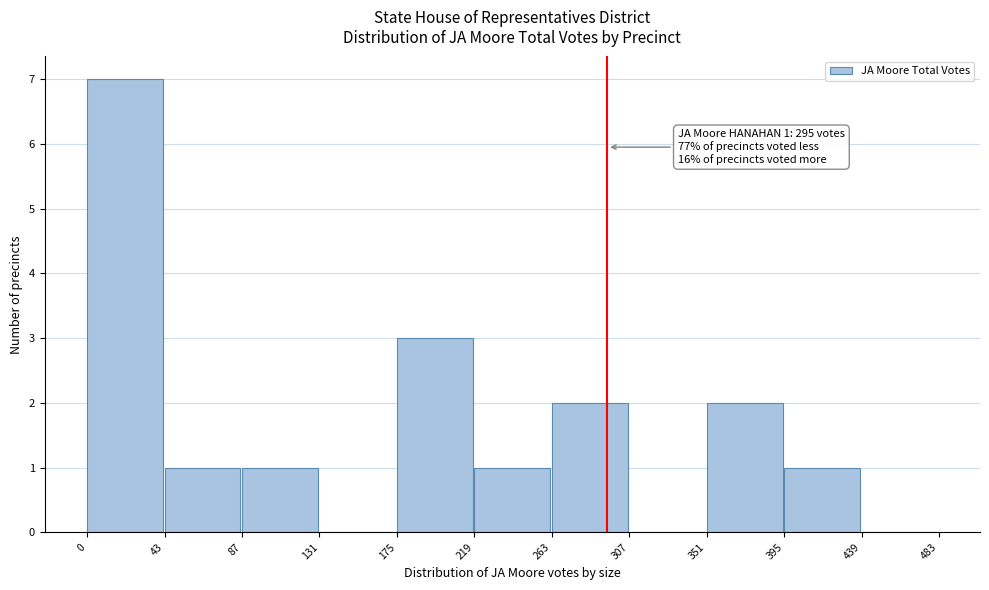

Over which range of the x-axis is the bar tallest?

0 to 43